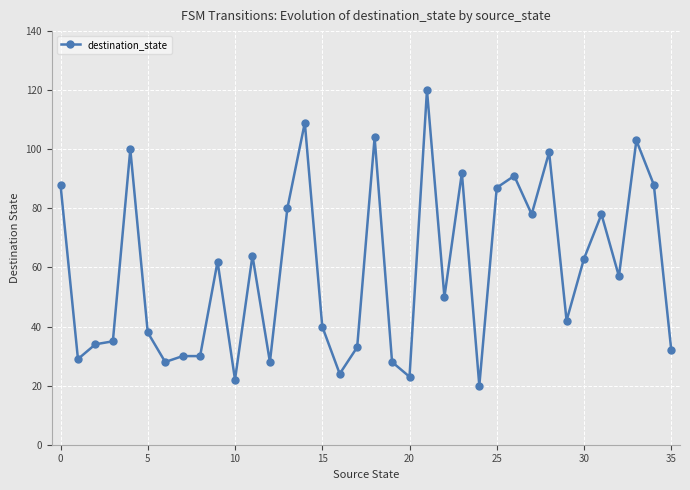

What is the minimum value shown in the chart?

20